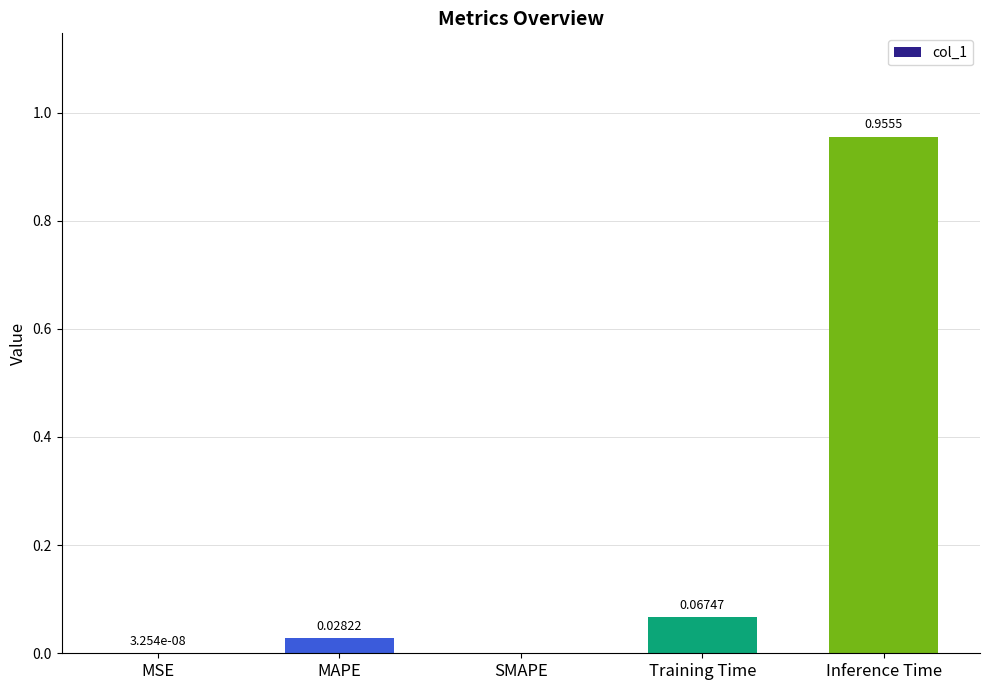

What is the change in value from MSE to Inference Time?

+1.0